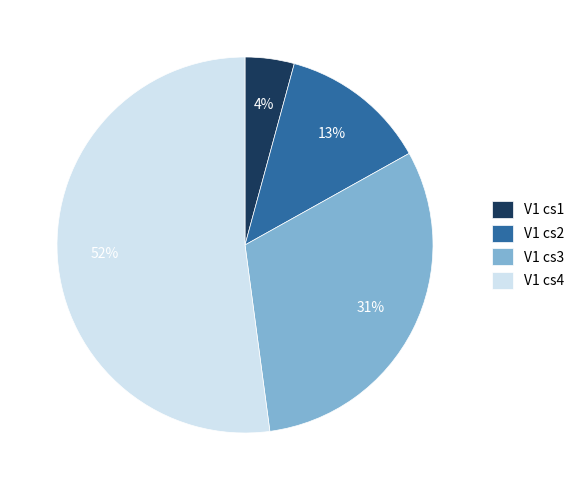

Is it true that V1 cs2 is 13% of the pie?

True